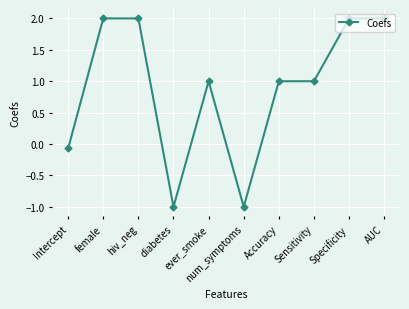

What is the greatest value displayed?

2.0